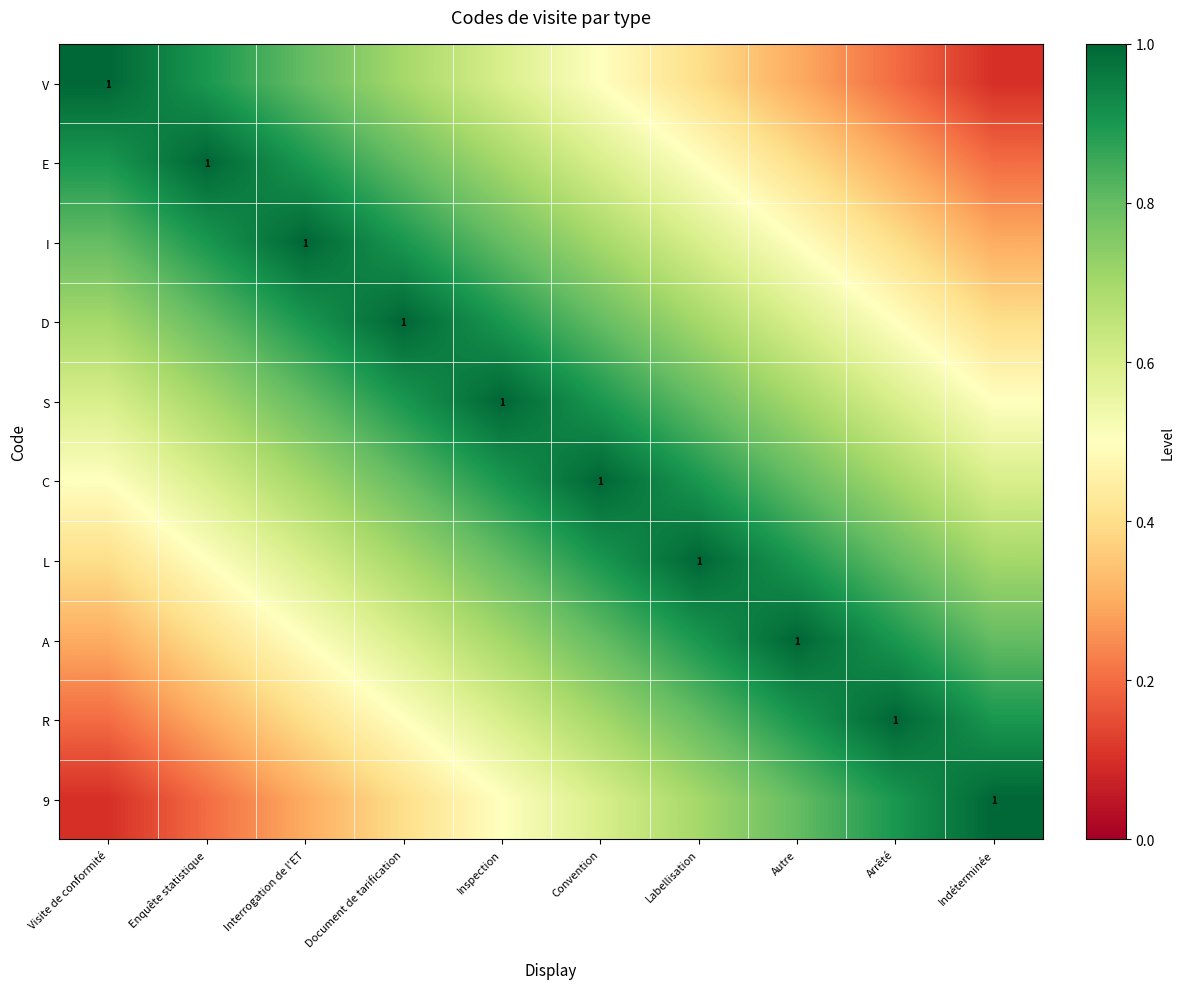

True or false: L has a value of 1.0 at Labellisation.

True